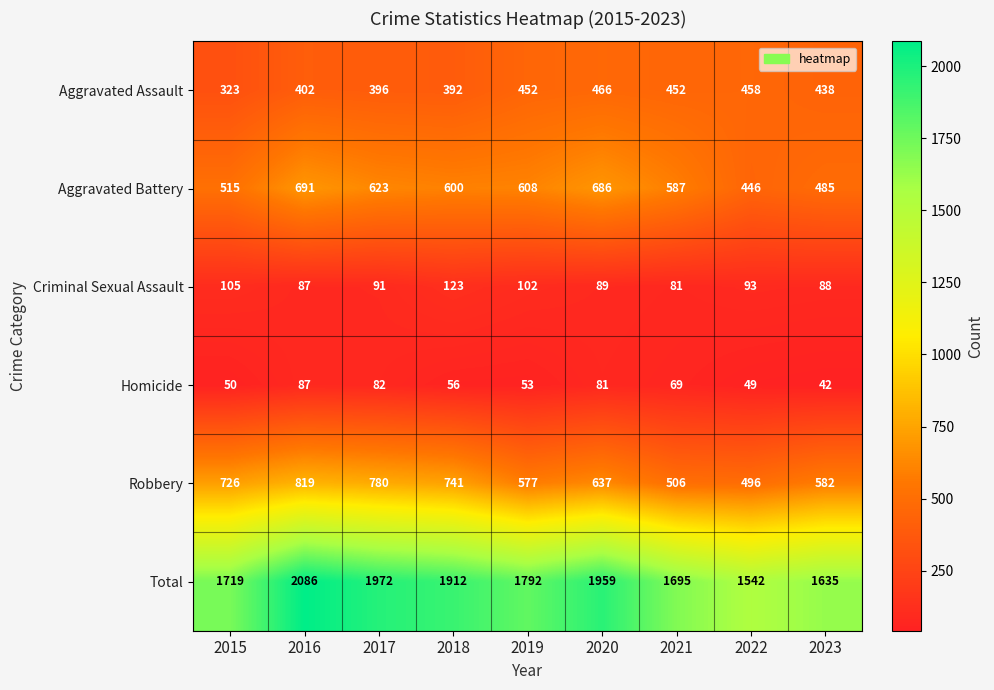

True or false: Total has a value of 2488 at 2023.

False